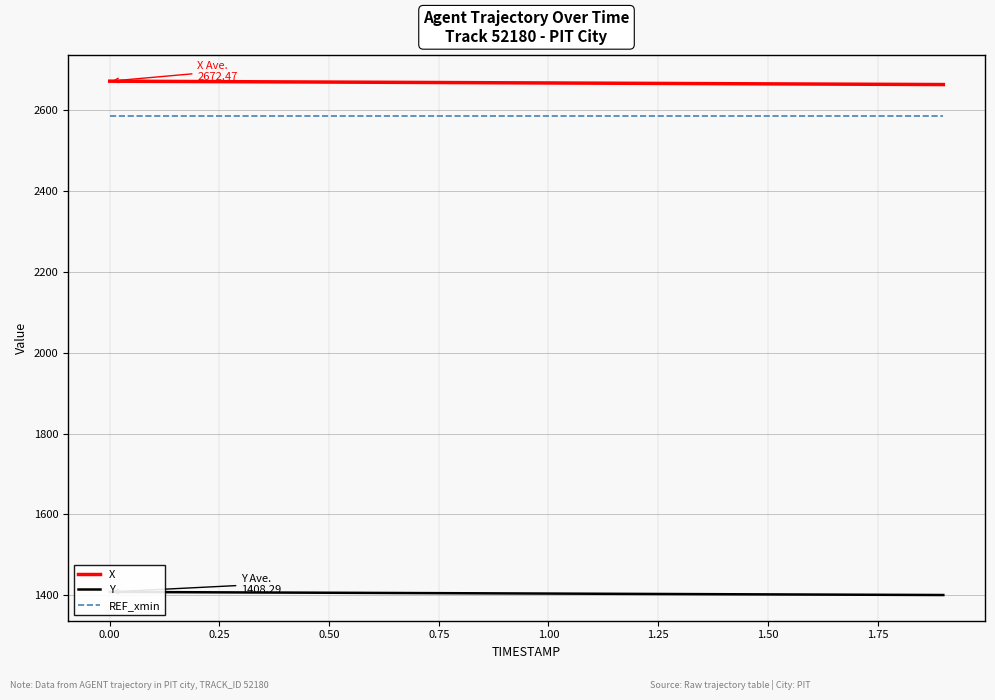

Reading left to right, what are all the values shown in this chart?

X: 2672.5	2672.0	2671.6	2671.1	2670.7	2670.3	2669.8	2669.4	2668.9	2668.5	2668.1	2667.6	2667.2	2666.7	2666.3	2665.8	2665.4	2665.0	2664.5	2664.1
Y: 1408.3	1407.9	1407.5	1407.1	1406.7	1406.3	1405.9	1405.5	1405.0	1404.6	1404.2	1403.8	1403.4	1403.0	1402.6	1402.2	1401.8	1401.4	1401.0	1400.6
REF_xmin: 2585.1	2585.1	2585.1	2585.1	2585.1	2585.1	2585.1	2585.1	2585.1	2585.1	2585.1	2585.1	2585.1	2585.1	2585.1	2585.1	2585.1	2585.1	2585.1	2585.1